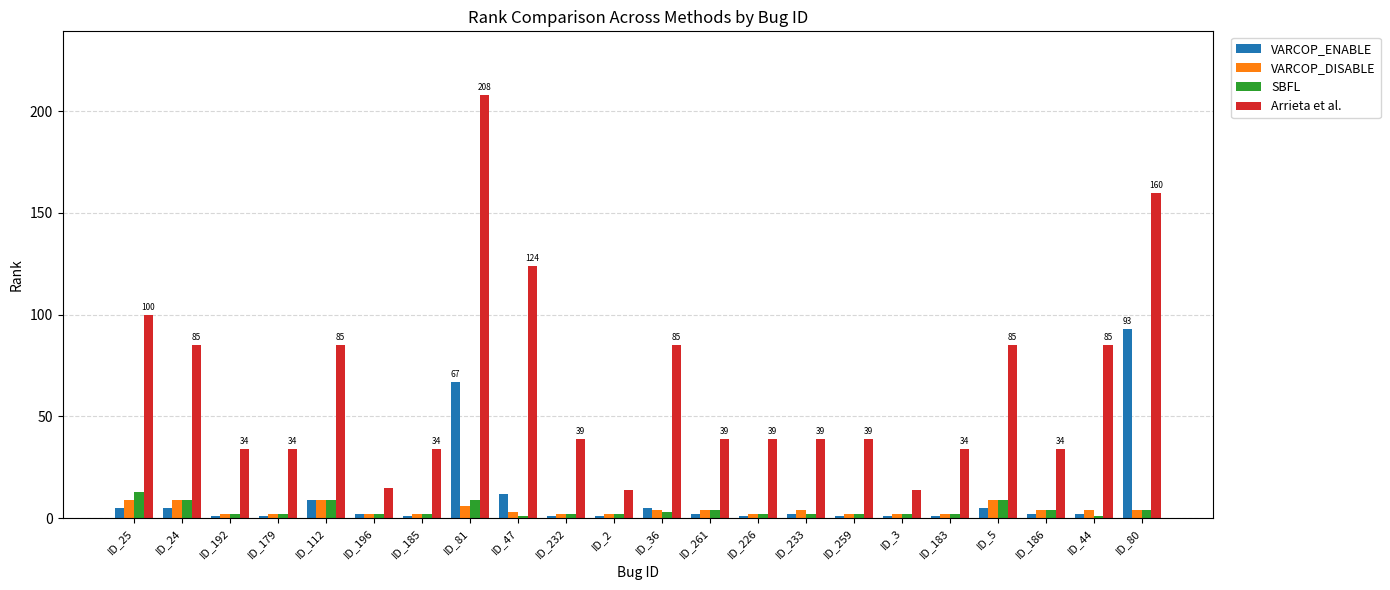

Count the number of data series in this chart.

4